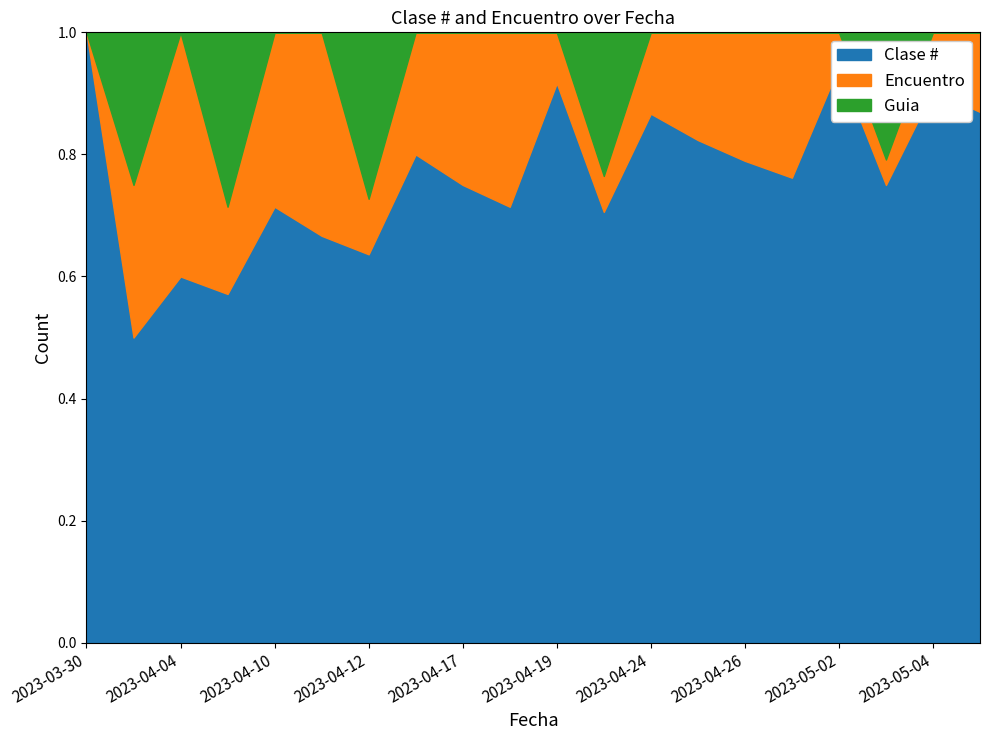

At which category is the sum across all series the highest?

2023-05-03